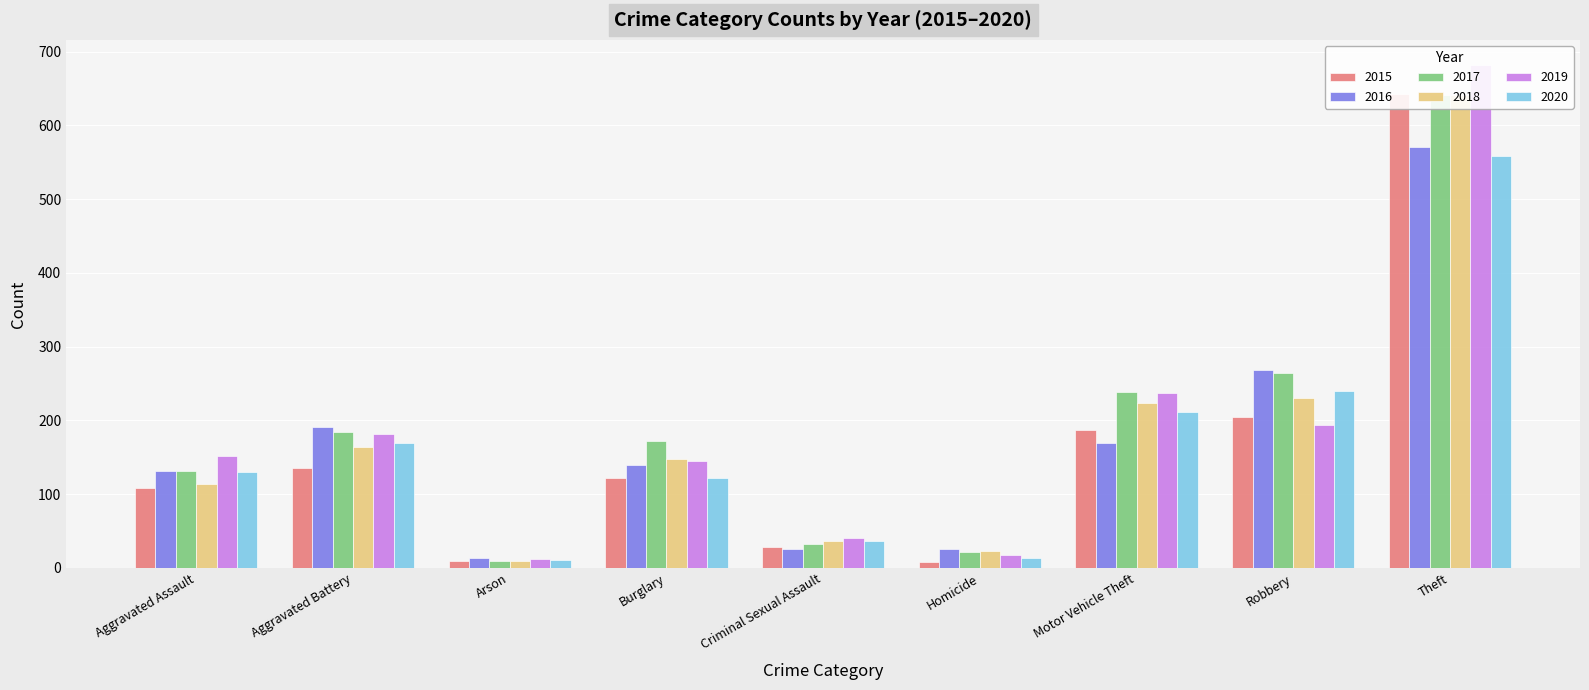

Which series has the widest spread of values?

2019